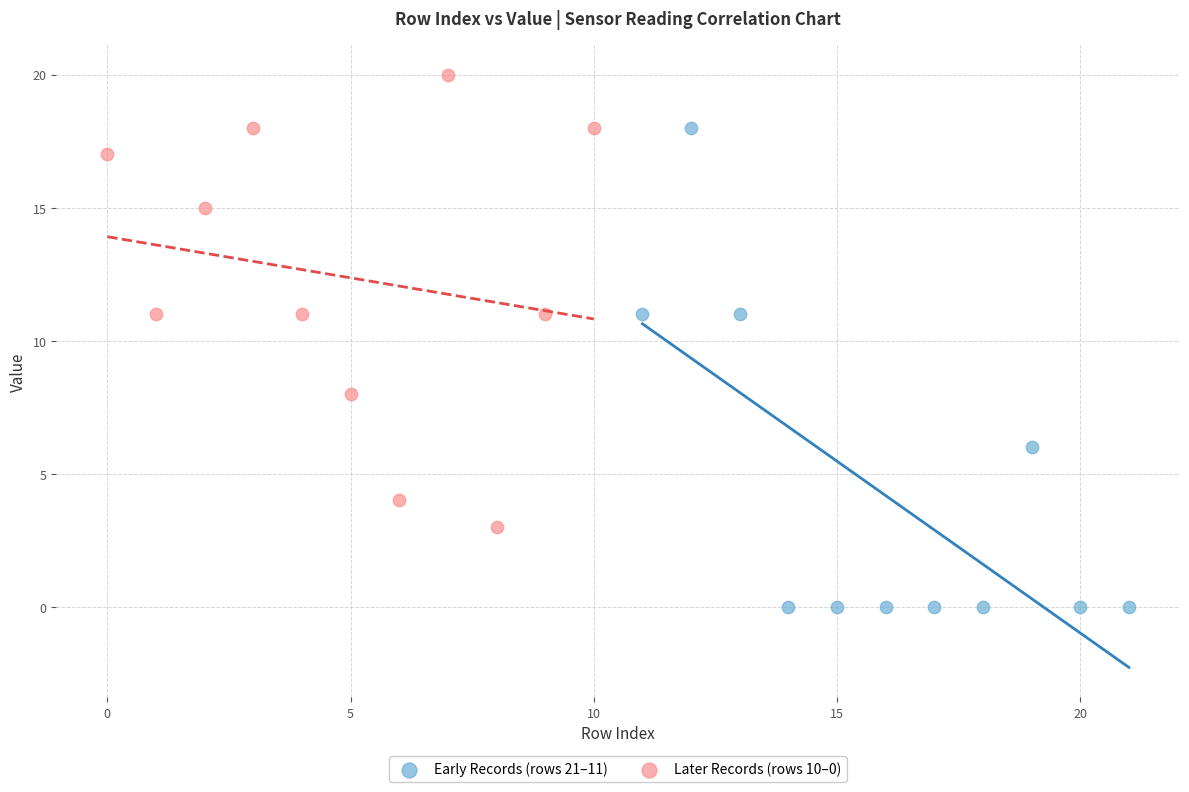

Which series contains the highest Y value?

Later Records (rows 10–0)